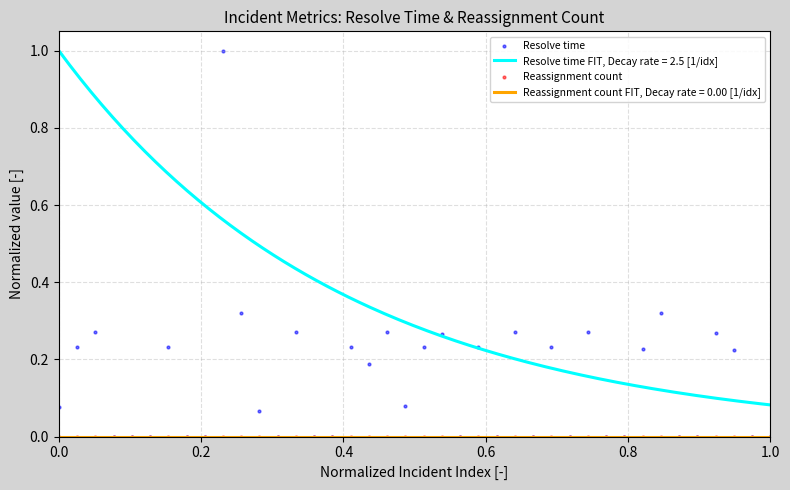

Is the value of Resolve time at 15 greater than the value of Reassignment count at 8?

No